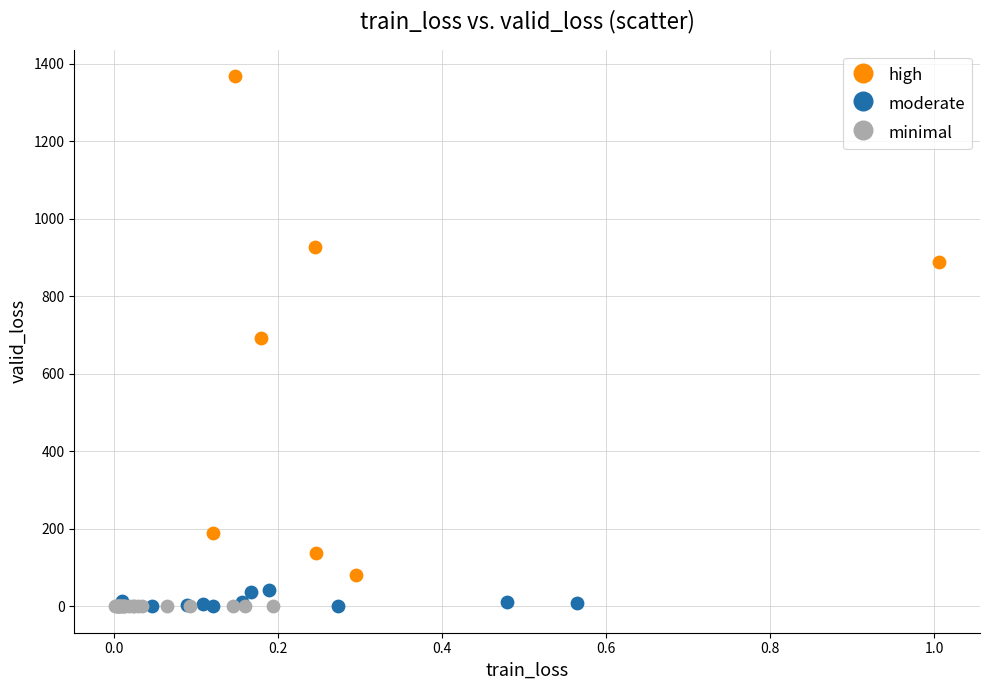

Which series has the widest spread of Y values?

high